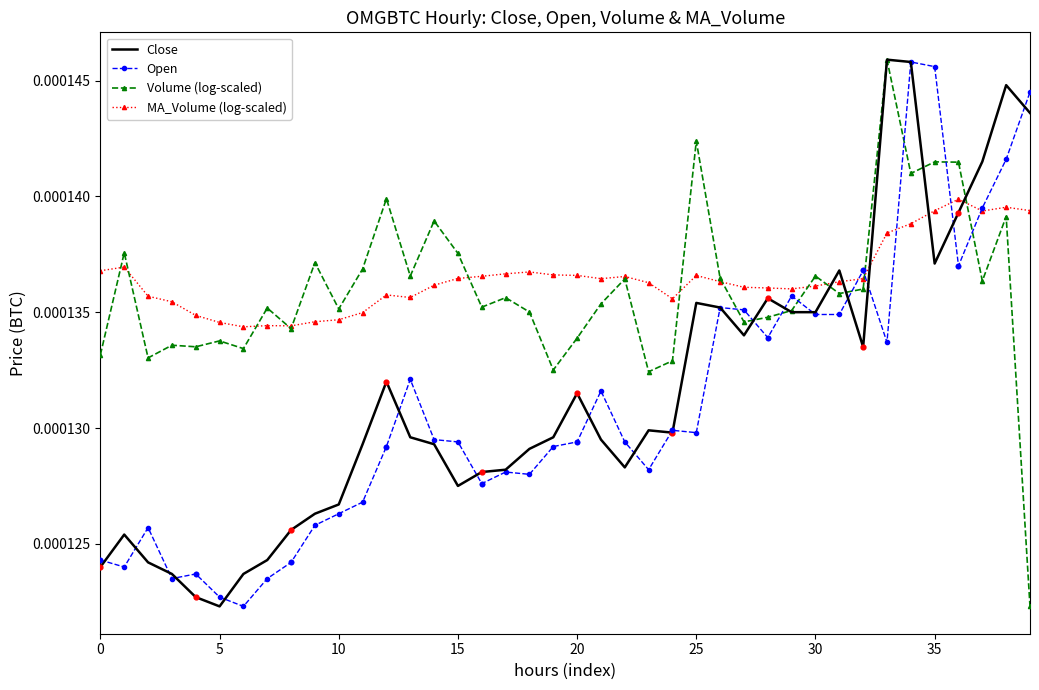

How many intersections are there between Open and Volume (log-scaled)?

9